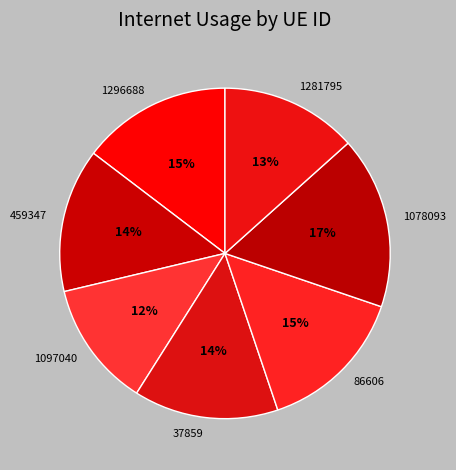

How many segments does this pie chart have?

7